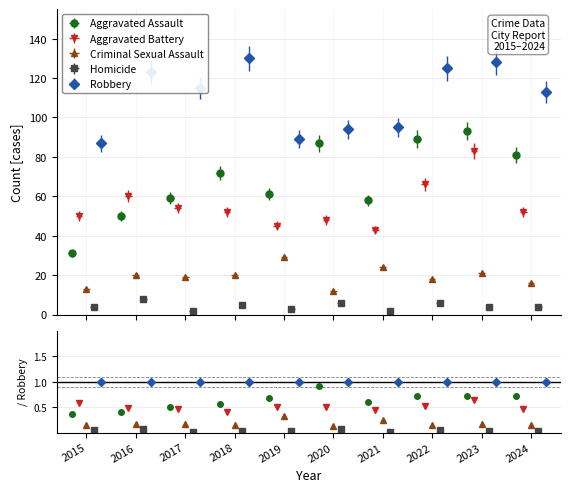

Count the number of data series in this chart.

5